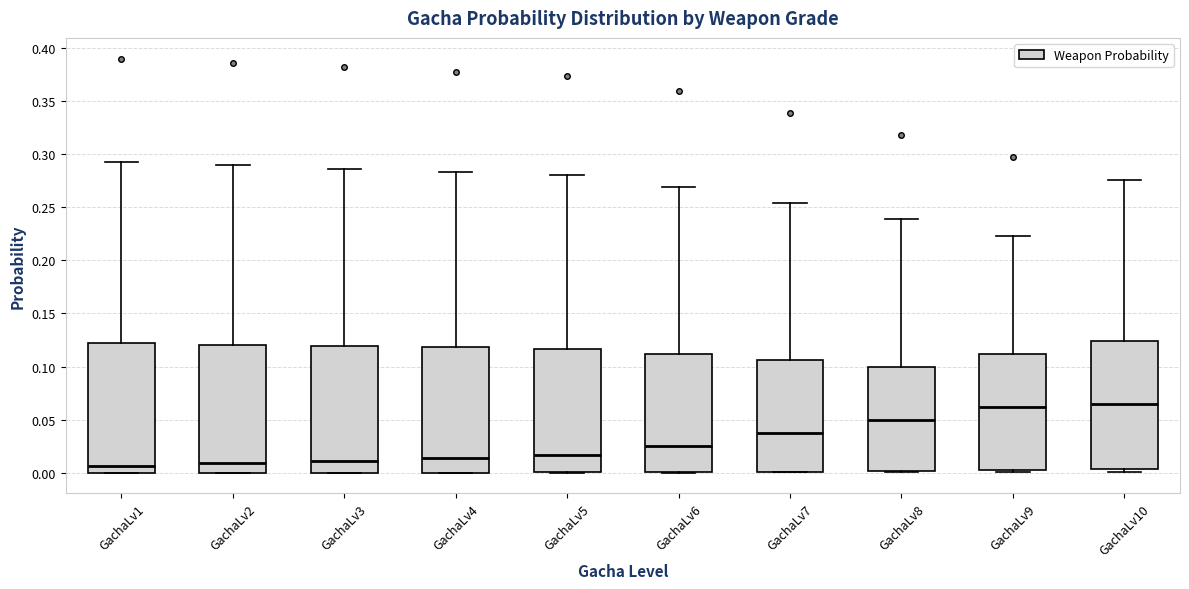

Reading left to right, read every box against the y-axis: the position of its median line, the range the box covers, and the ends of its whiskers. The values are not printed on the chart, so give them approximately, as read against the axis.

GachaLv1: median 0.005, box 0.000 to 0.120, whiskers 0.000 to 0.295
GachaLv2: median 0.010, box 0.000 to 0.120, whiskers 0.000 to 0.290
GachaLv3: median 0.010, box 0.000 to 0.120, whiskers 0.000 to 0.285
GachaLv4: median 0.015, box 0.000 to 0.120, whiskers 0.000 to 0.285
GachaLv5: median 0.015, box 0.000 to 0.115, whiskers 0.000 to 0.280
GachaLv6: median 0.025, box 0.000 to 0.110, whiskers 0.000 to 0.270
GachaLv7: median 0.040, box 0.000 to 0.105, whiskers 0.000 to 0.255
GachaLv8: median 0.050, box 0.000 to 0.100, whiskers 0.000 to 0.240
GachaLv9: median 0.060, box 0.005 to 0.110, whiskers 0.000 to 0.225
GachaLv10: median 0.065, box 0.005 to 0.125, whiskers 0.000 to 0.275